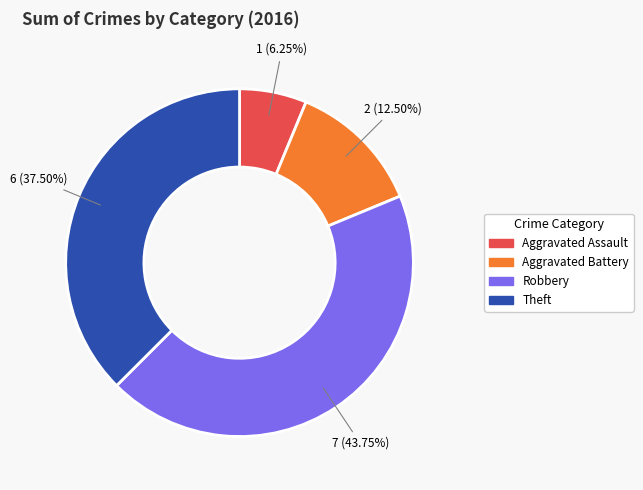

Rank the categories by value from lowest to highest.

Aggravated Assault, Aggravated Battery, Theft, Robbery